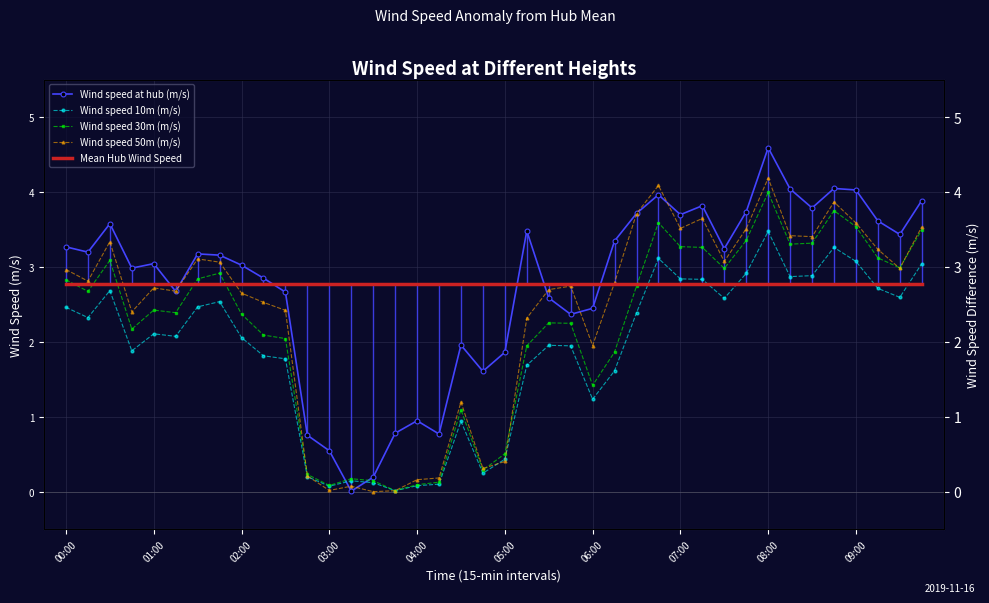

The value of Mean Hub Wind Speed at 07:00 is 2.8. True or false?

True